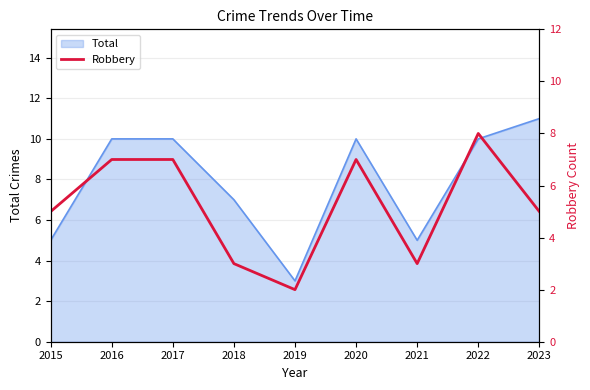

Which category has the highest value in the Total series?

2023